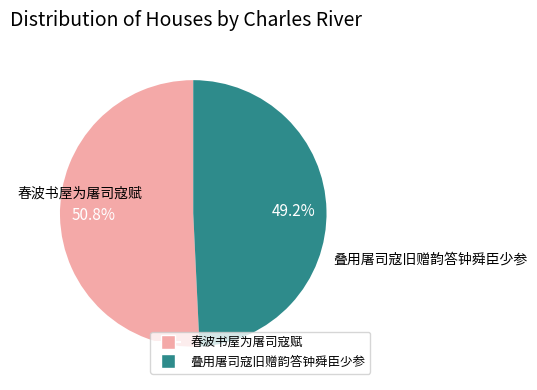

True or false: 叠用屠司寇旧赠韵答钟舜臣少参 accounts for 40% of the total.

False